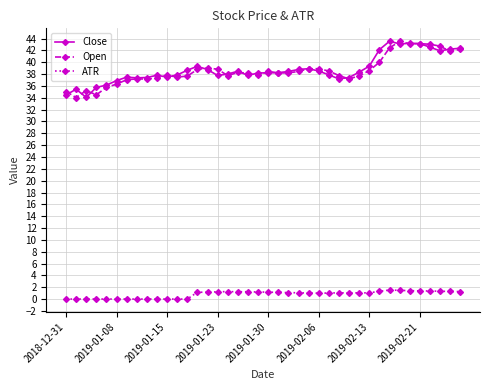

What is the highest value of the Close series?

43.6